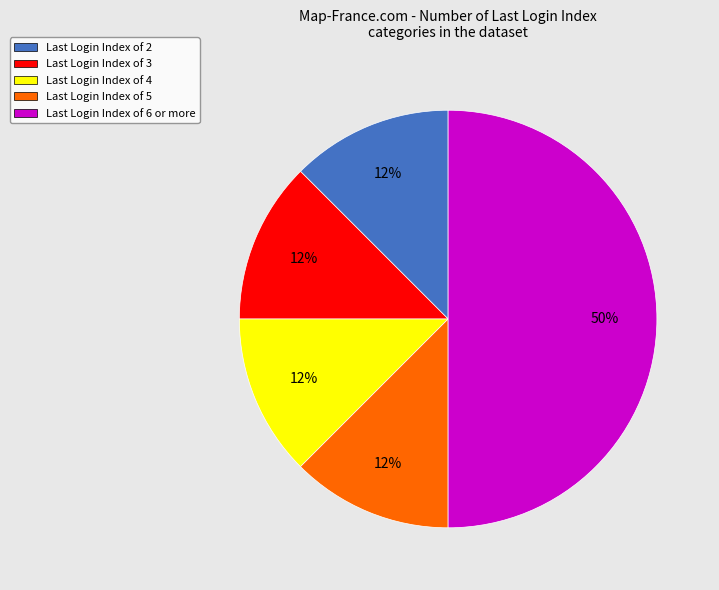

Which slice is the largest?

Last Login Index of 6 or more